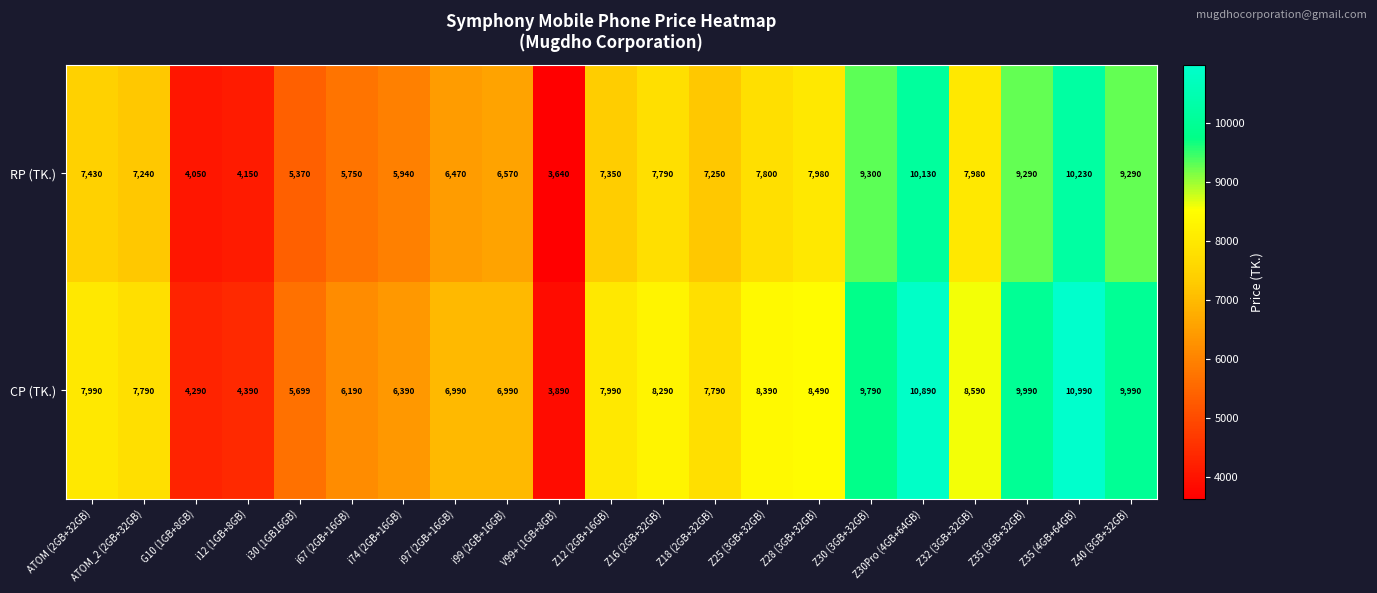

At which label is RP (TK.) closest to 6935?

ATOM_2 (2GB+32GB)